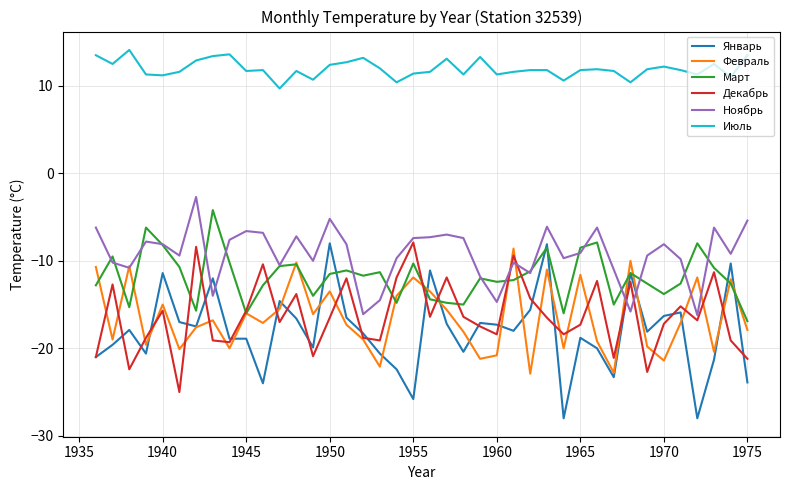

How many times do Январь and Ноябрь cross each other?

4